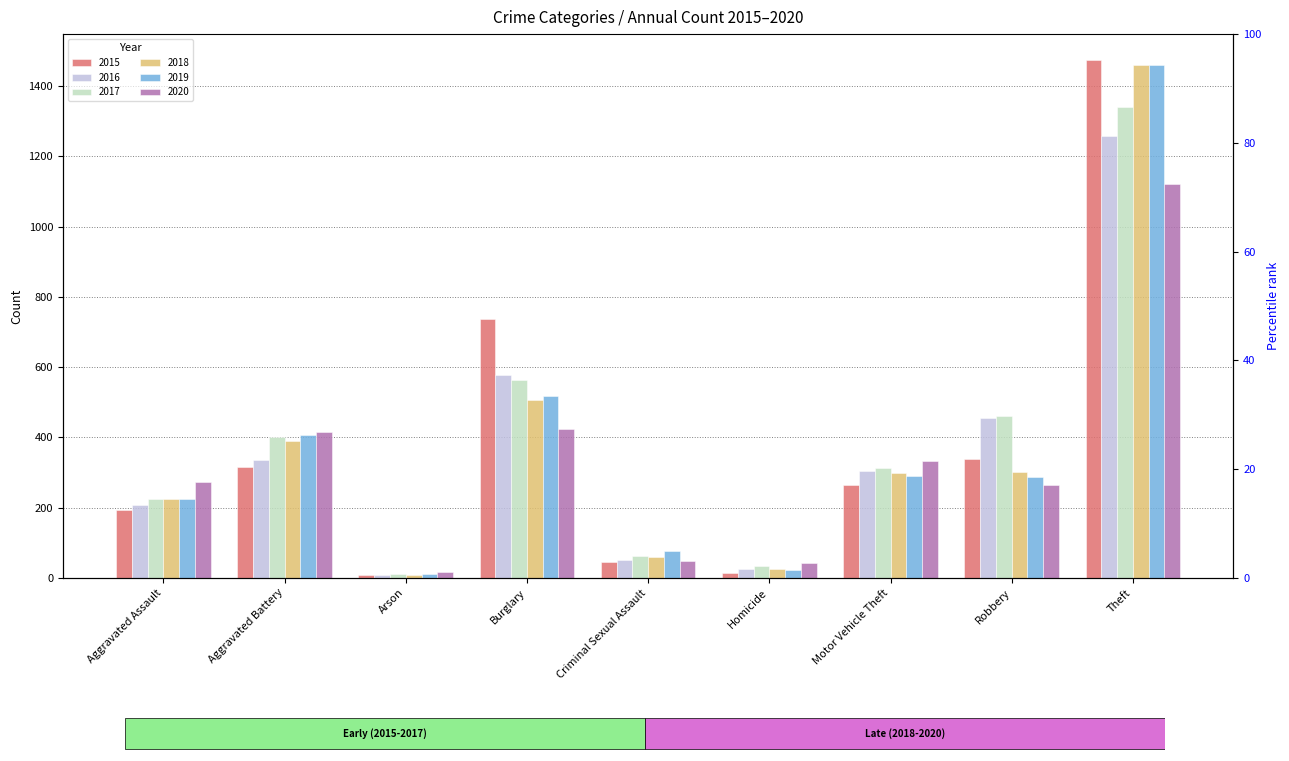

What is the highest value of the 2020 series?

1120